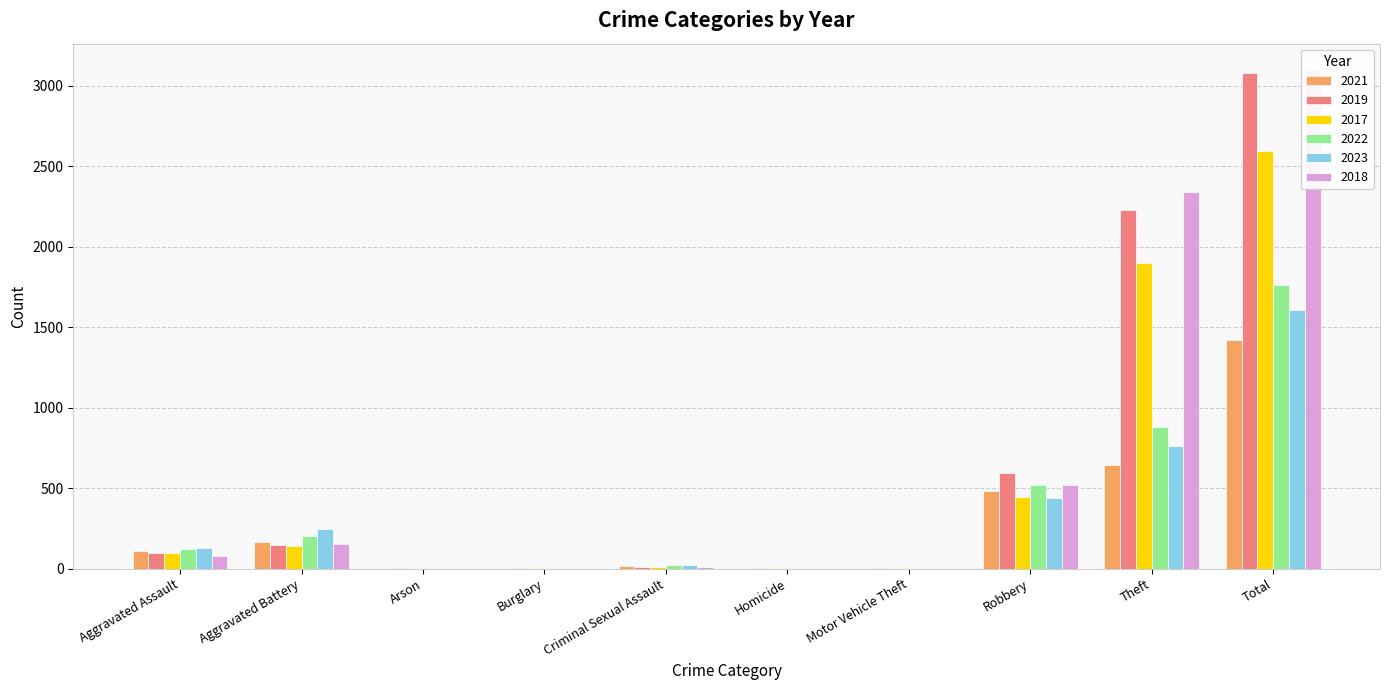

Rank the series at Aggravated Battery from highest to lowest value.

2023, 2022, 2021, 2018, 2019, 2017